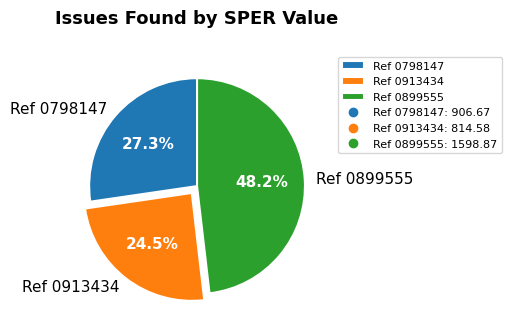

Which slice is the smallest?

Ref 0913434